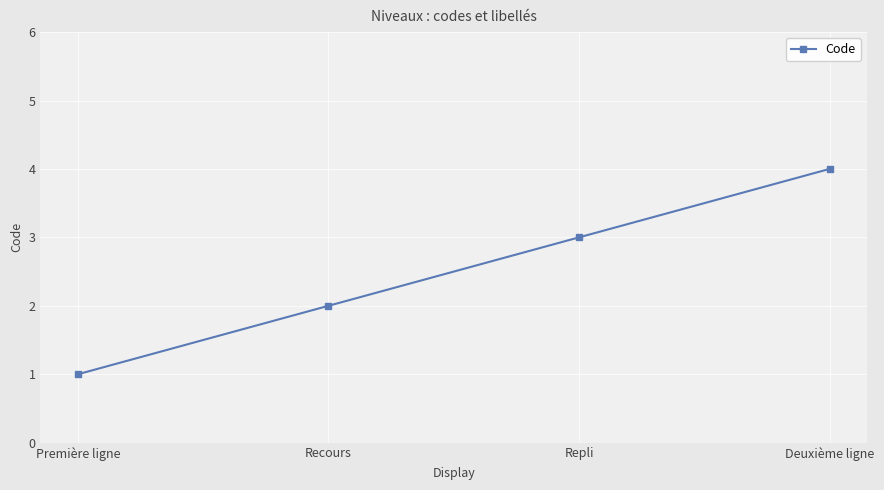

Is it true that the value at Repli is 2?

False